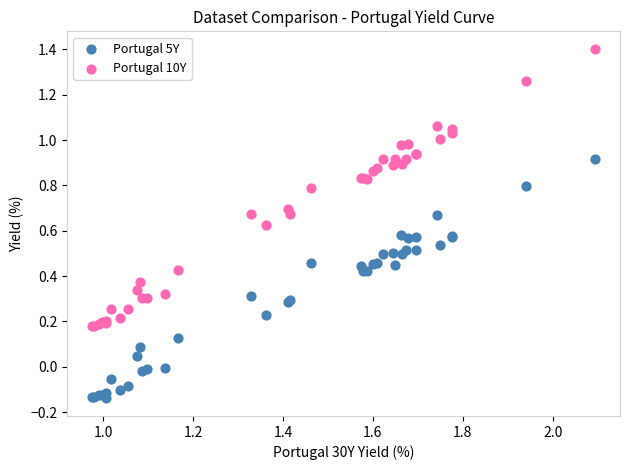

Which series has the largest Y range (max minus min)?

Portugal 10Y